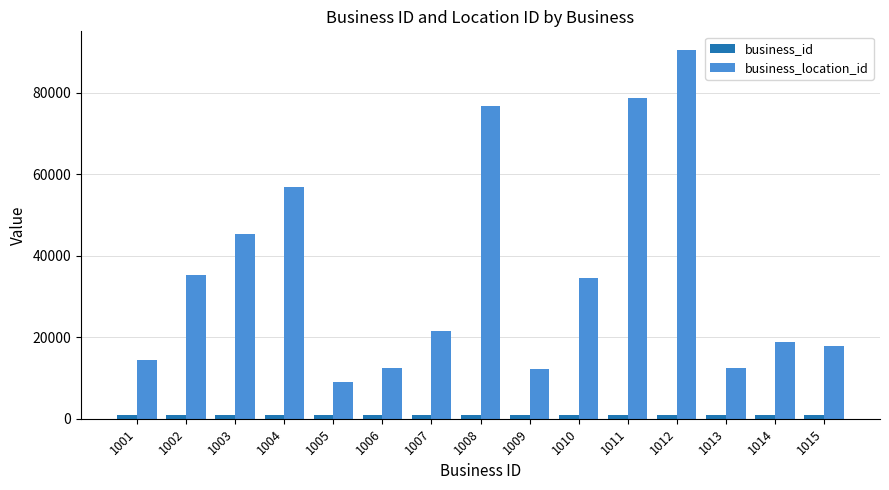

At 1007, list the series in order from smallest to largest.

business_id, business_location_id